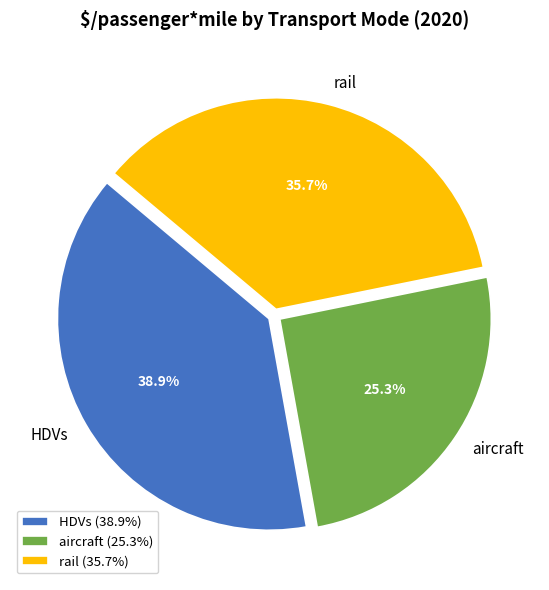

To the nearest percent, what percentage of the pie is aircraft?

25%